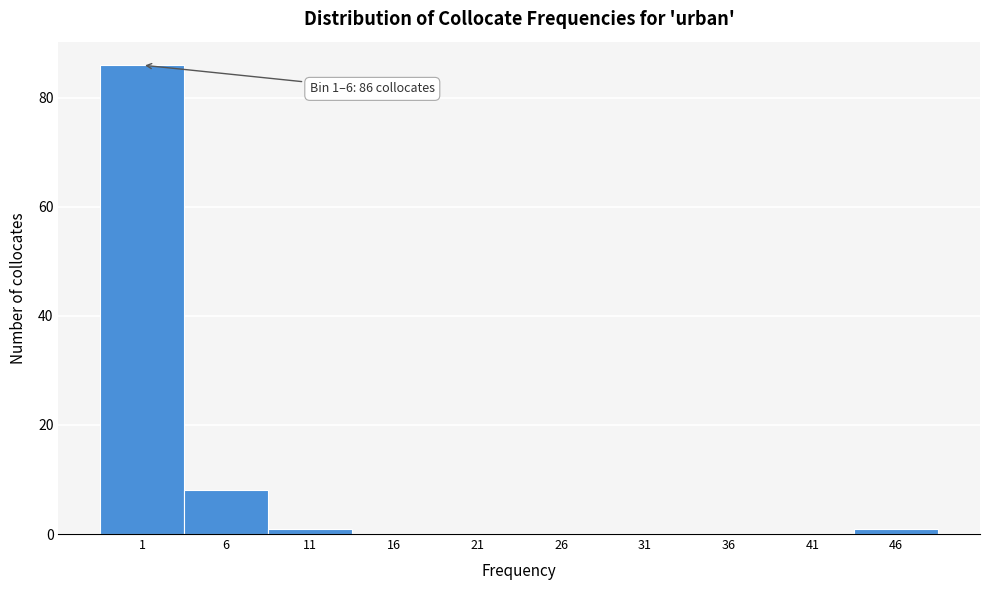

Reading left to right, extract all data points from this chart.

1=86	6=8	11=1	16=0	21=0	26=0	31=0	36=0	41=0	46=1